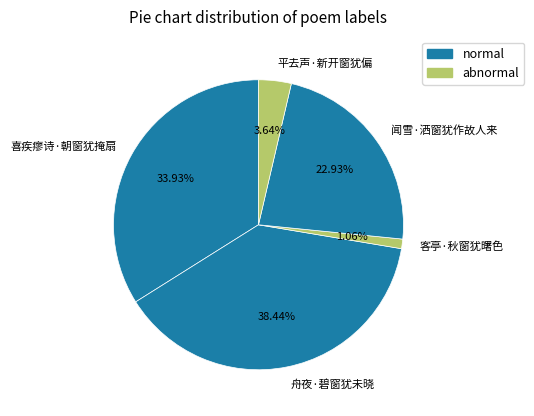

Does 舟夜·碧窗犹未晓 account for over 50% of the chart?

No